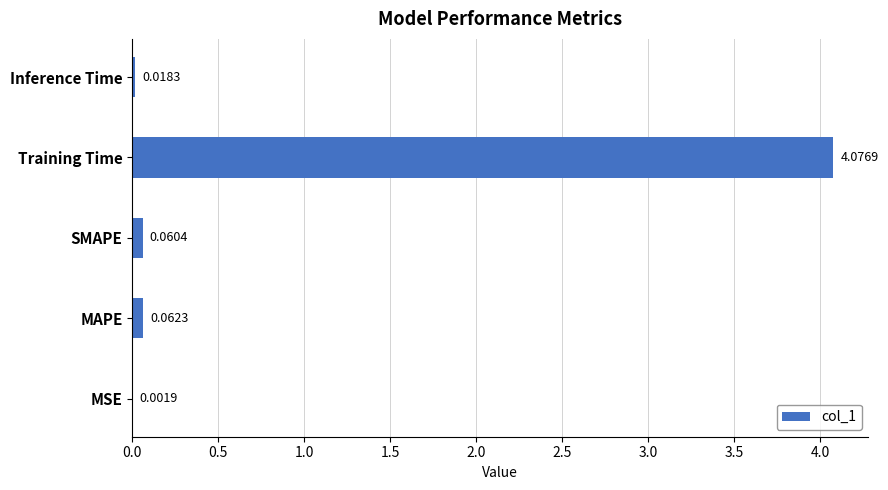

Between SMAPE and MAPE, which is larger?

MAPE